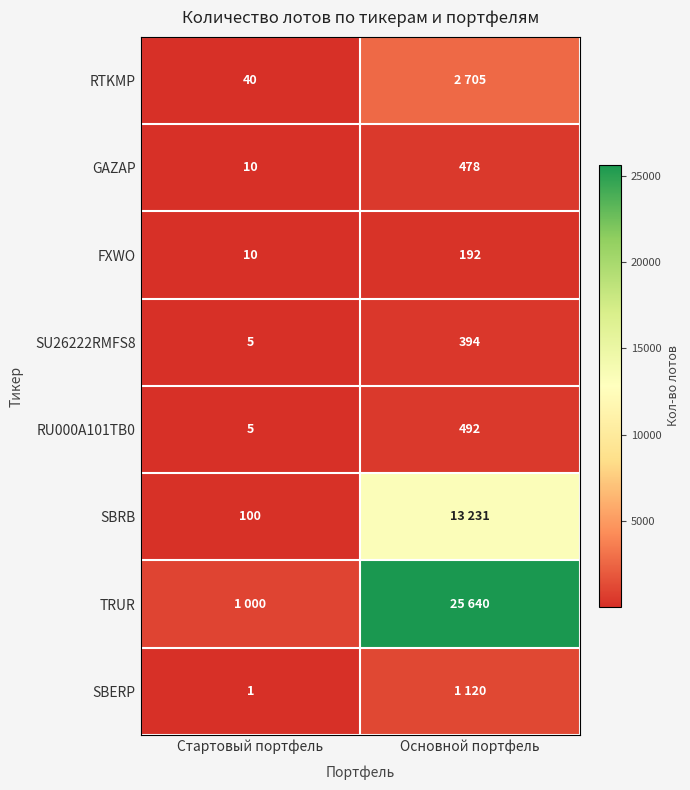

What is the maximum value for SU26222RMFS8?

394